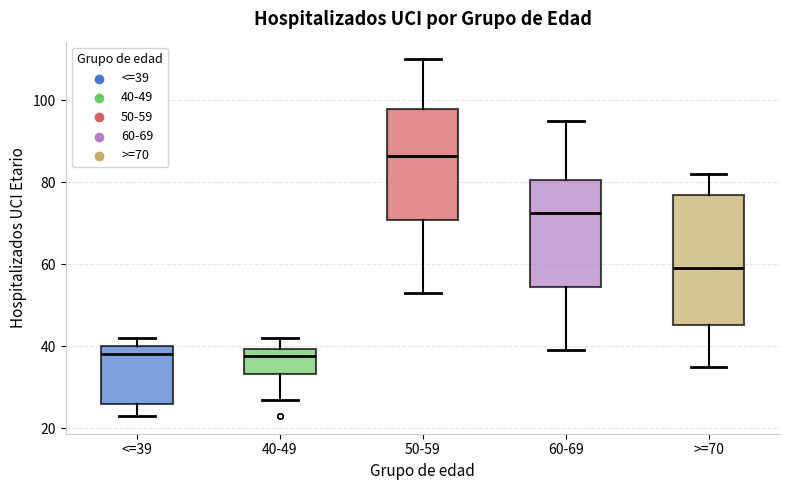

Reading left to right, read every box against the y-axis: the position of its median line, the range the box covers, and the ends of its whiskers. The values are not printed on the chart, so give them approximately, as read against the axis.

<=39: median 38, box 26 to 40, whiskers 24 to 42
40-49: median 38, box 34 to 40, whiskers 28 to 42
50-59: median 86, box 70 to 98, whiskers 54 to 110
60-69: median 72, box 54 to 80, whiskers 40 to 96
>=70: median 60, box 46 to 78, whiskers 36 to 82